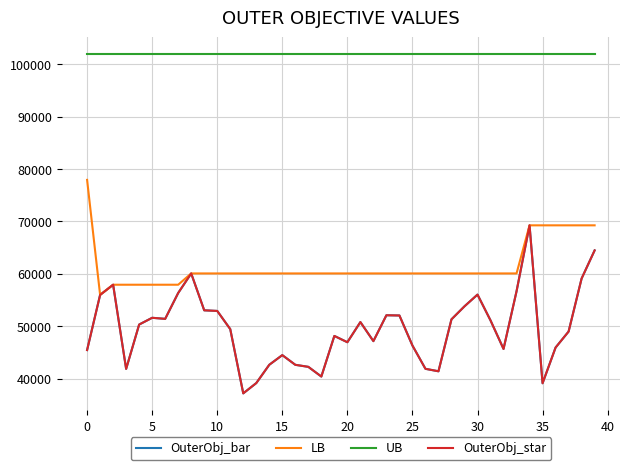

Is this an area chart (filled region under the line)?

No